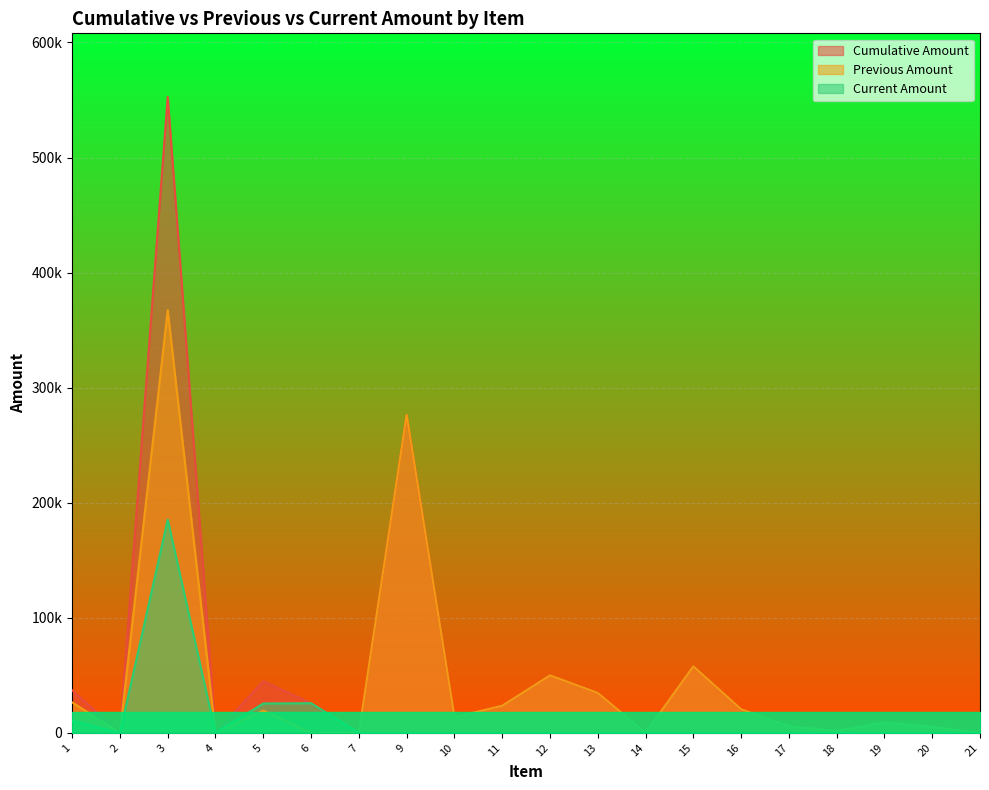

At which category does the chart reach its minimum across all series?

2